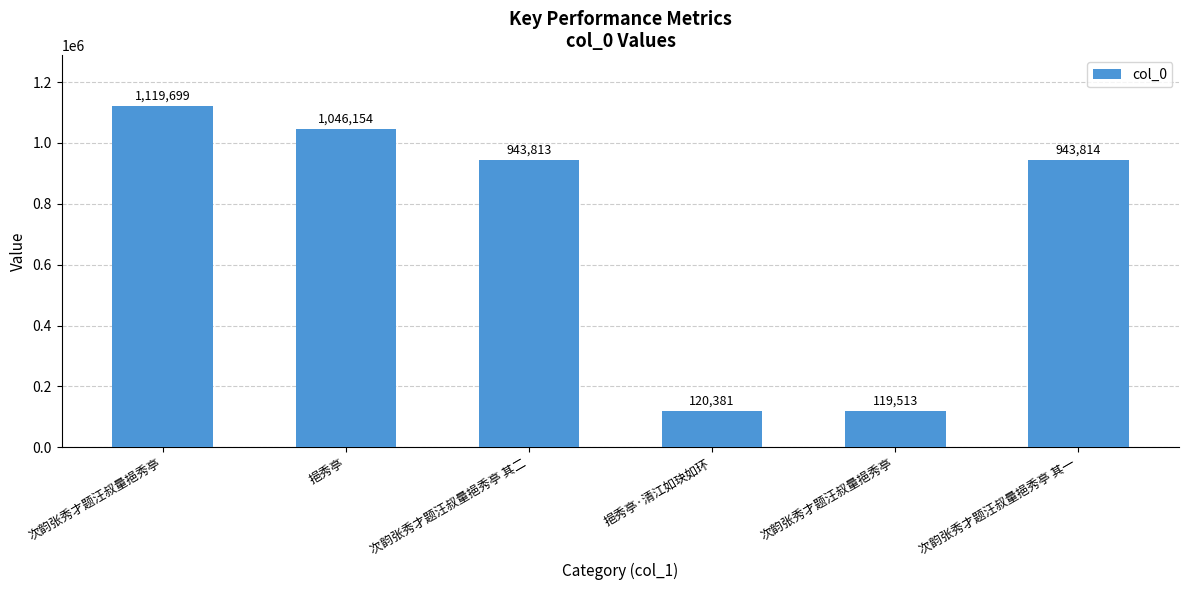

Are the bars horizontal?

No